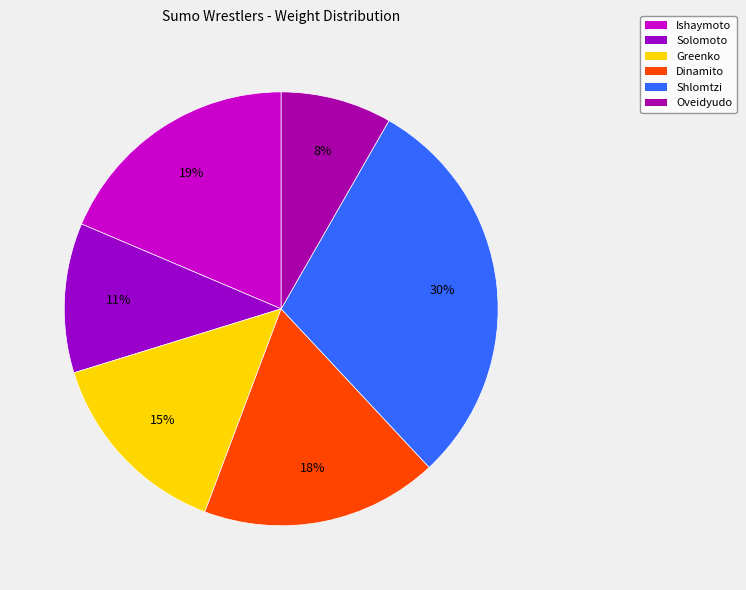

Is it true that Greenko is 15% of the pie?

True